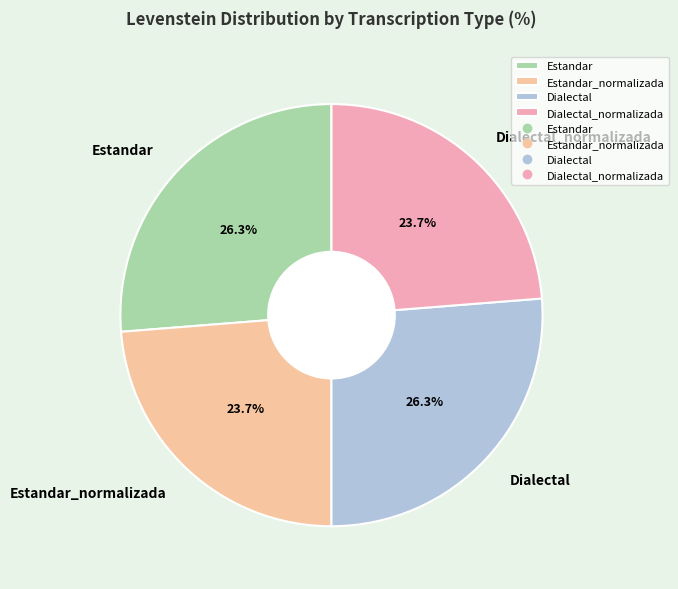

Count the number of slices in the pie.

4